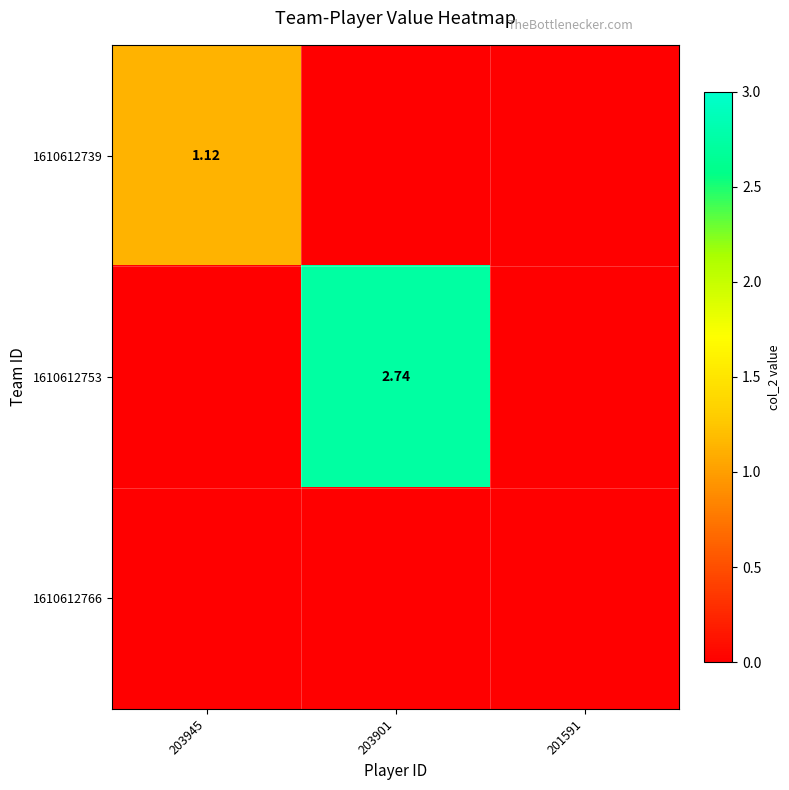

What is the average value of the 1610612753 series?

0.9